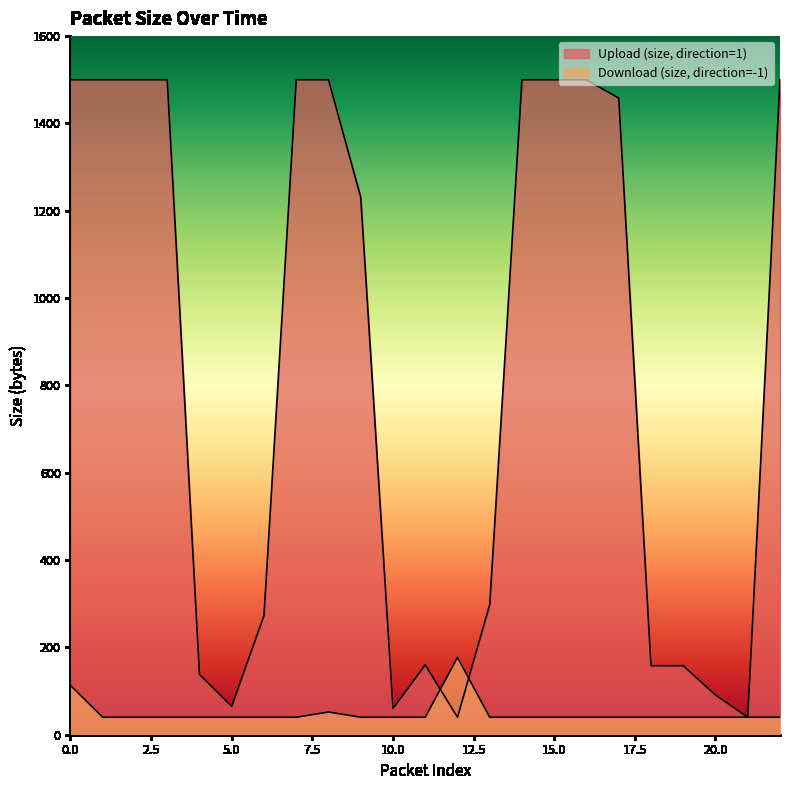

What is the sum of the Upload (size, direction=1) values at 7 and 17?

2958